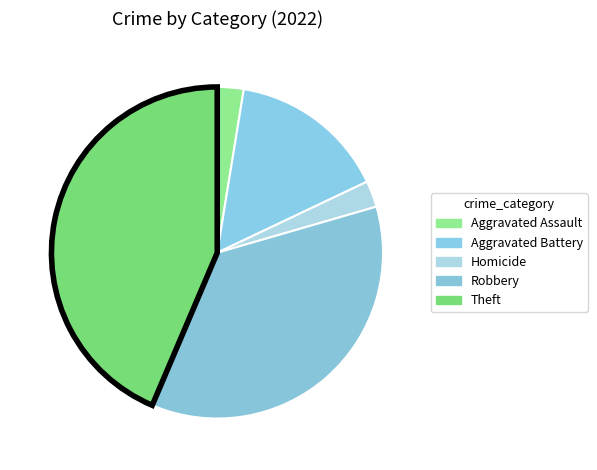

To the nearest percent, what is the combined percentage of Homicide and Aggravated Battery?

18%